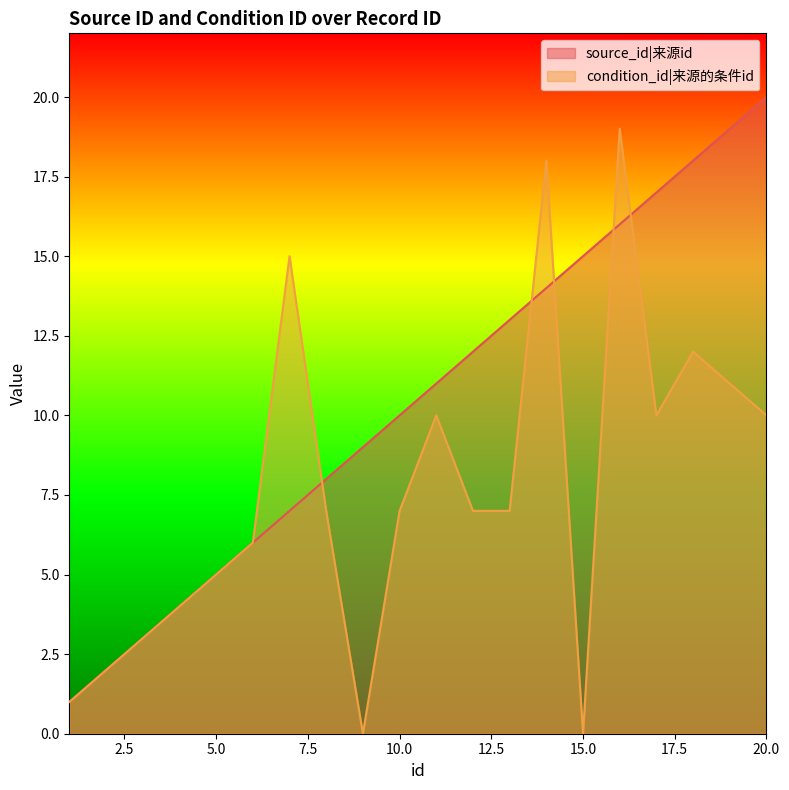

List the labels in order of condition_id value, smallest first.

9, 15, 1, 2, 3, 4, 5, 6, 8, 10, 12, 13, 11, 17, 20, 19, 18, 7, 14, 16